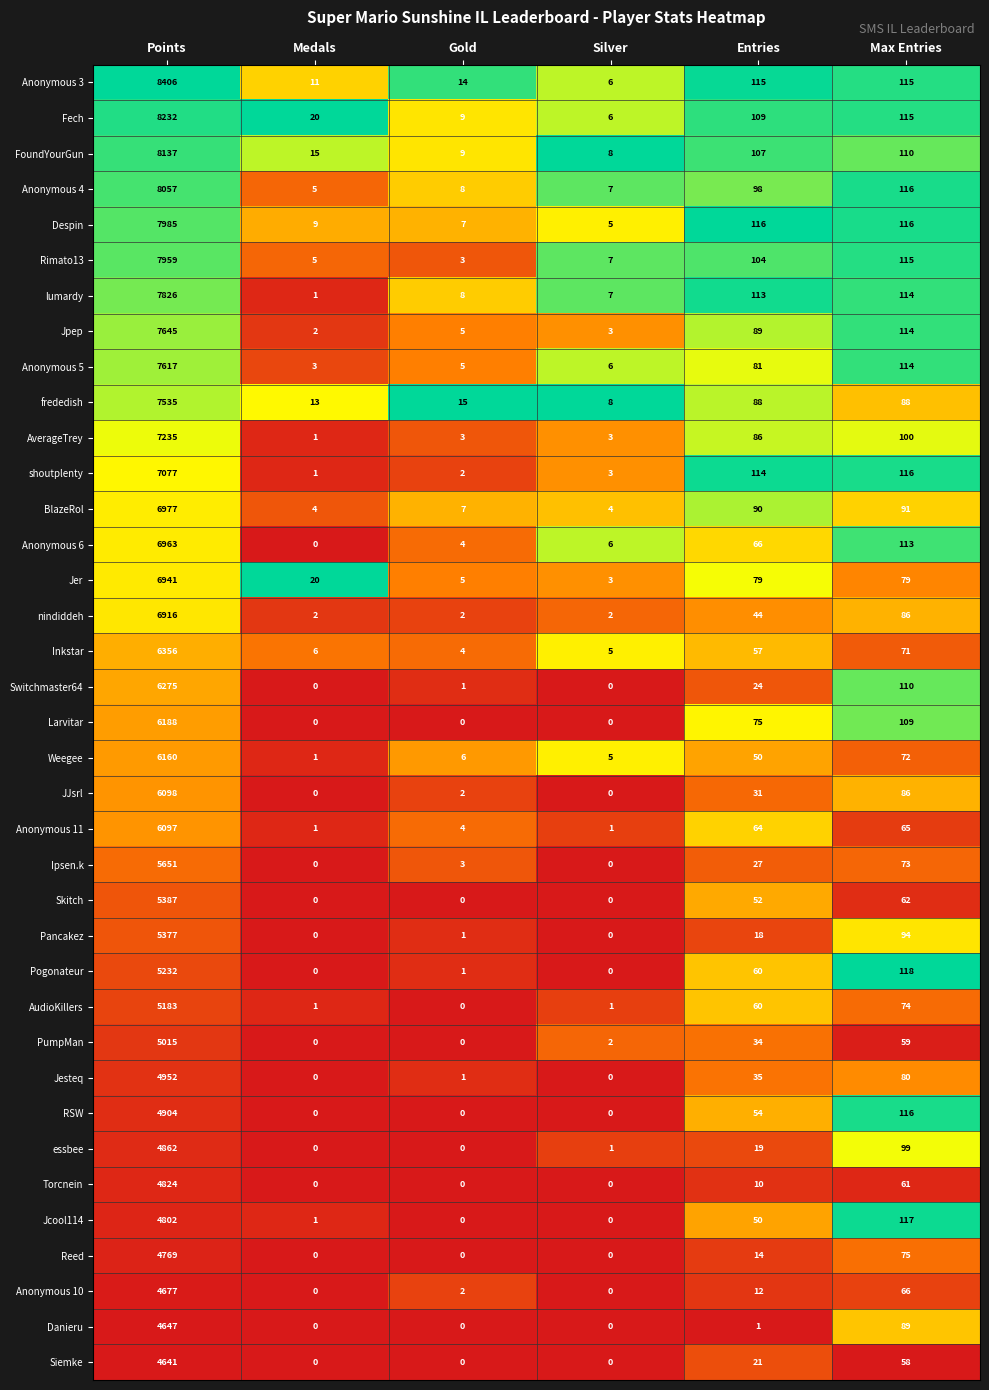

What is the total value across all series at Points?

233605